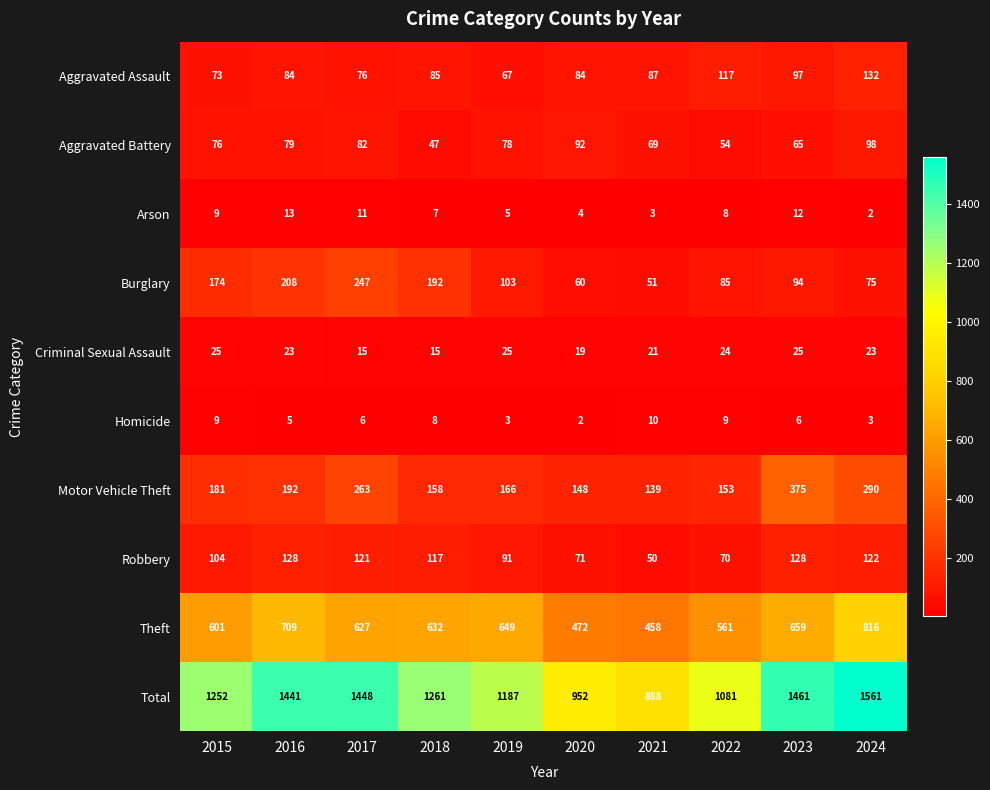

Where is Burglary nearest to the value 149?

2015